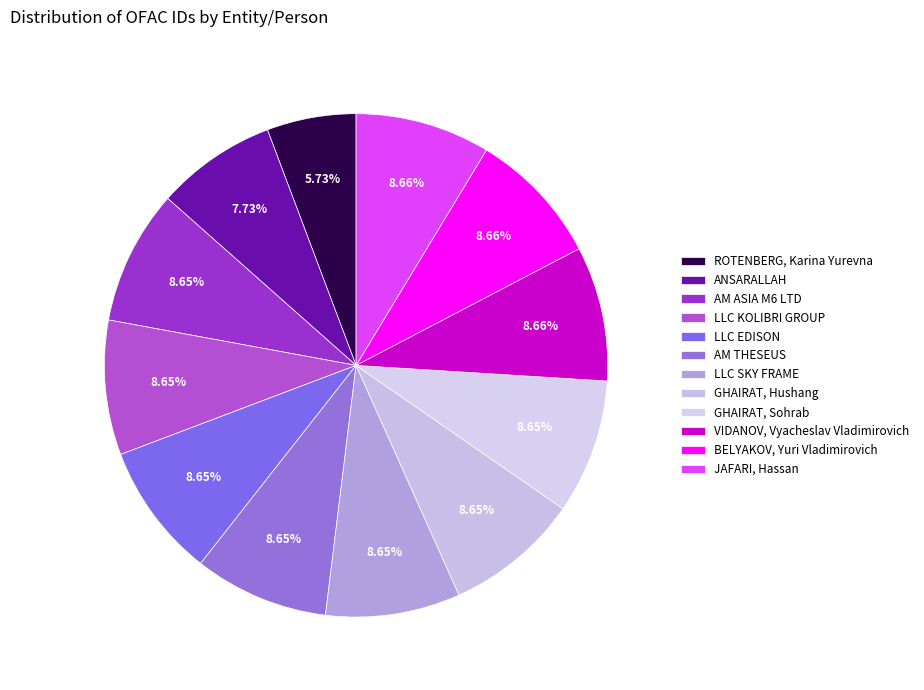

What is the change in value from LLC SKY FRAME to GHAIRAT, Sohrab?

+3